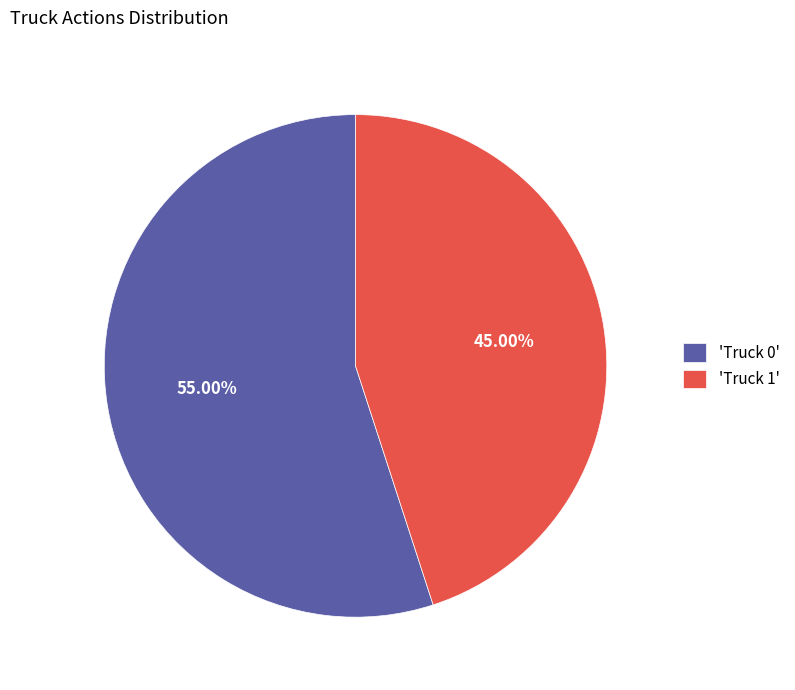

How many segments does this pie chart have?

2